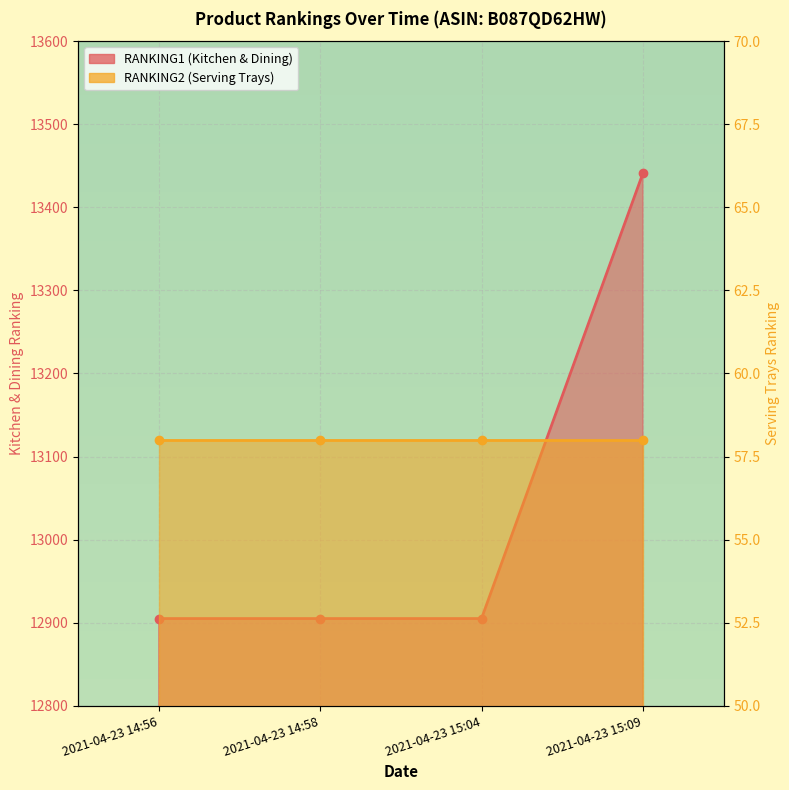

Which category has the highest value across all series?

2021-04-23 15:09